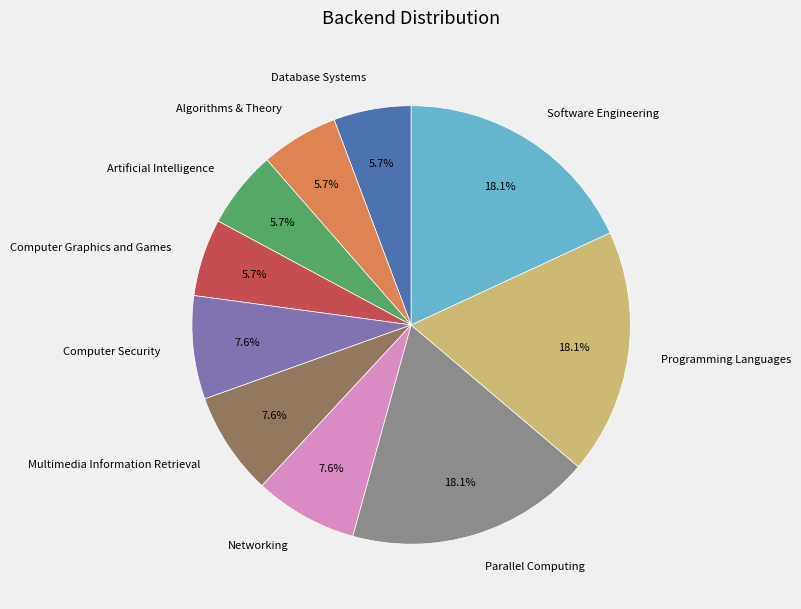

Is it true that Software Engineering is 18% of the pie?

True